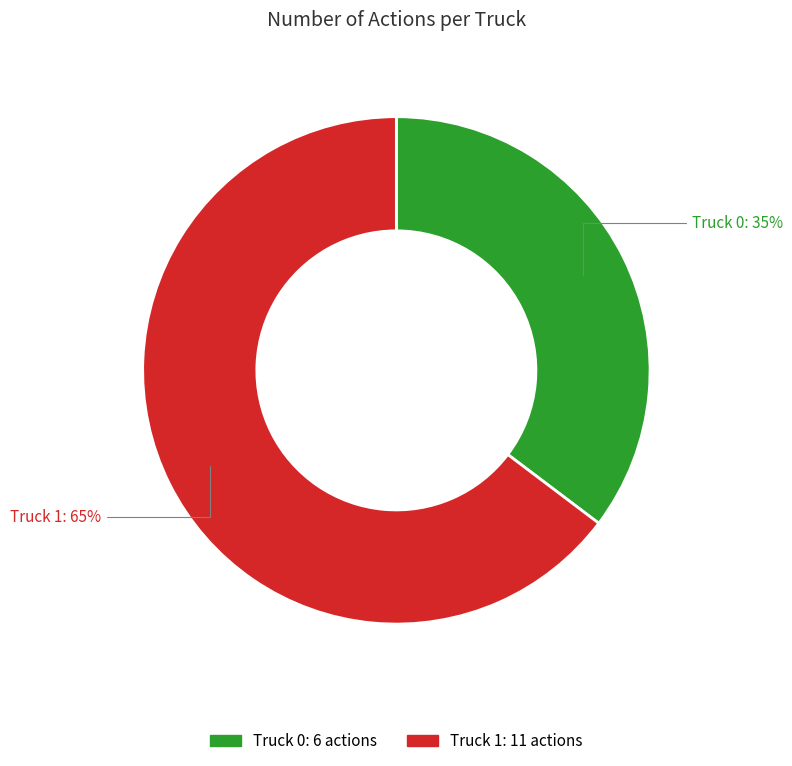

Between Truck 0 and Truck 1, which is larger?

Truck 1